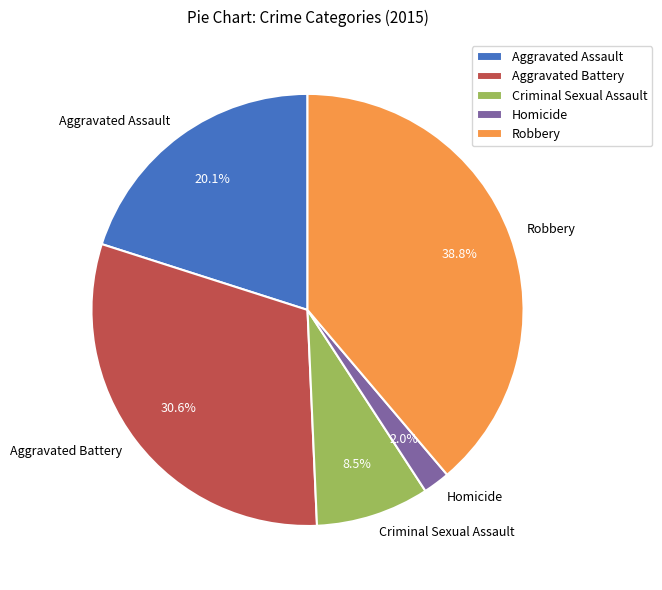

Approximately how many times larger is the value at Criminal Sexual Assault compared to Robbery?

0.2